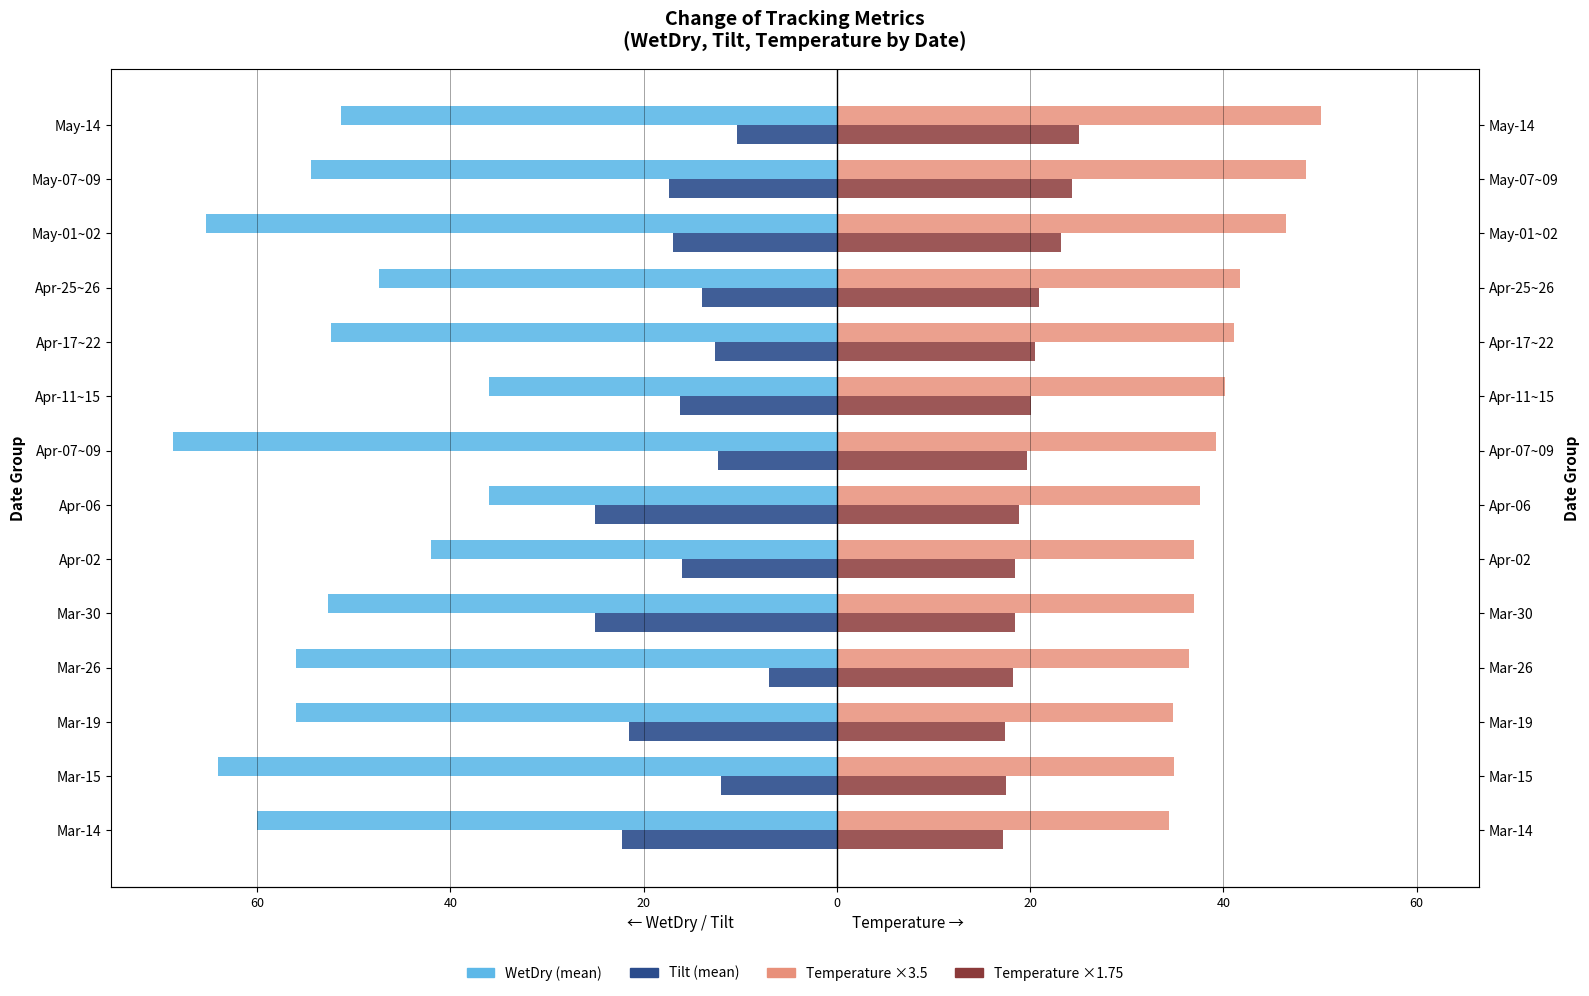

Between 11 and 40, which is larger?

40